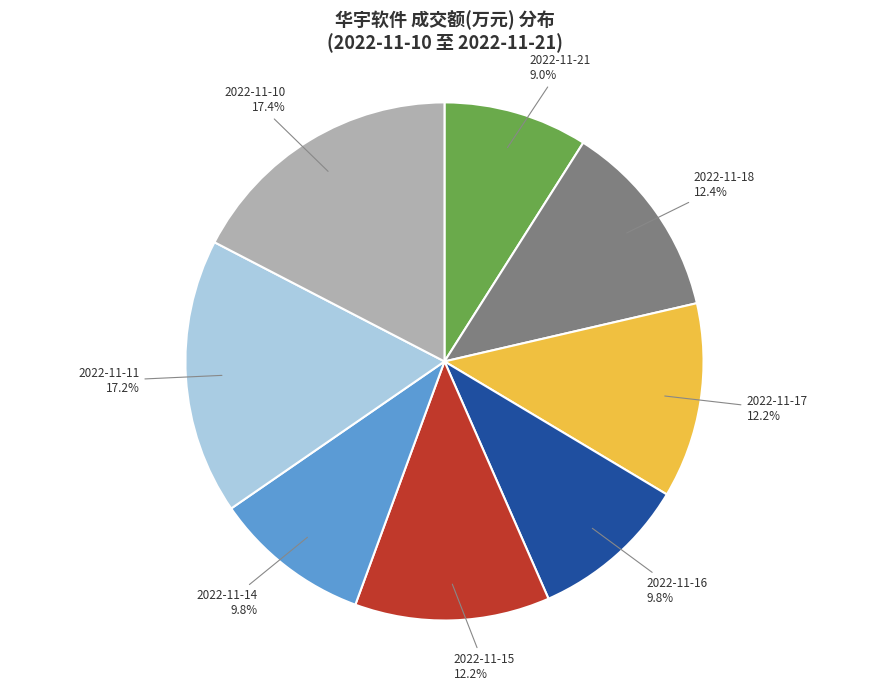

To the nearest percent, what is the combined percentage of 2022-11-17 and 2022-11-18?

25%